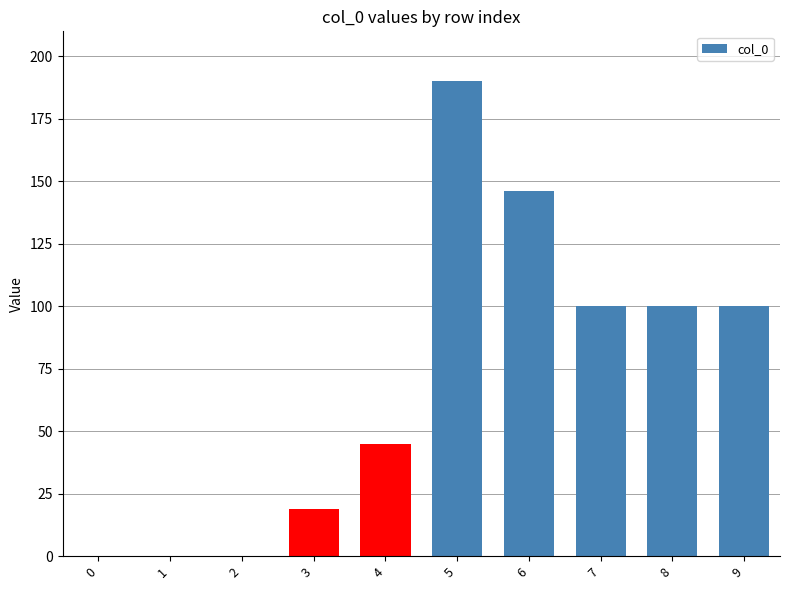

Which label corresponds to the largest value in the chart?

5